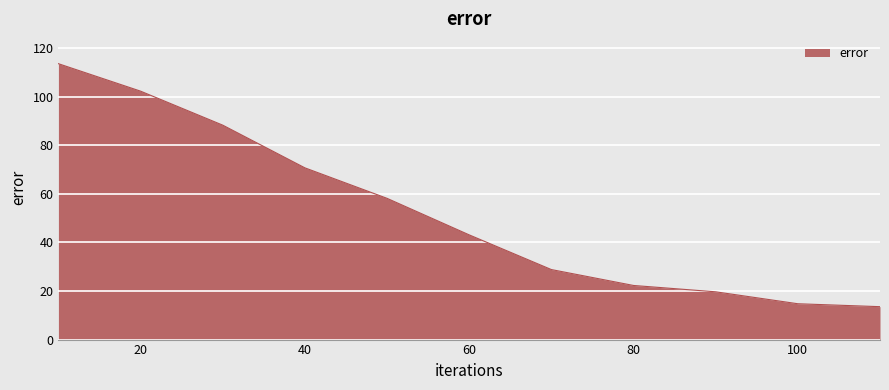

What is the greatest value displayed?

113.6